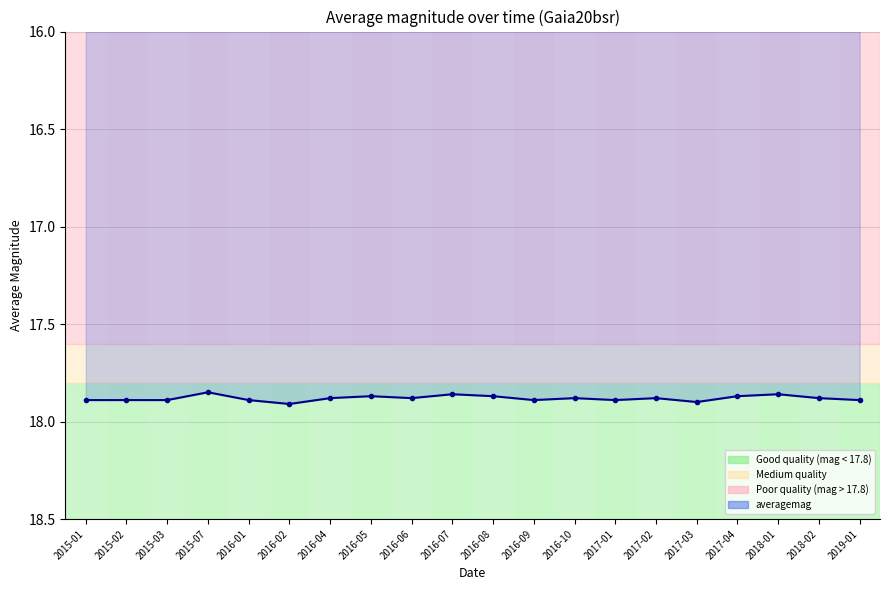

How many points are higher than both their immediate neighbors (excluding endpoints)?

5